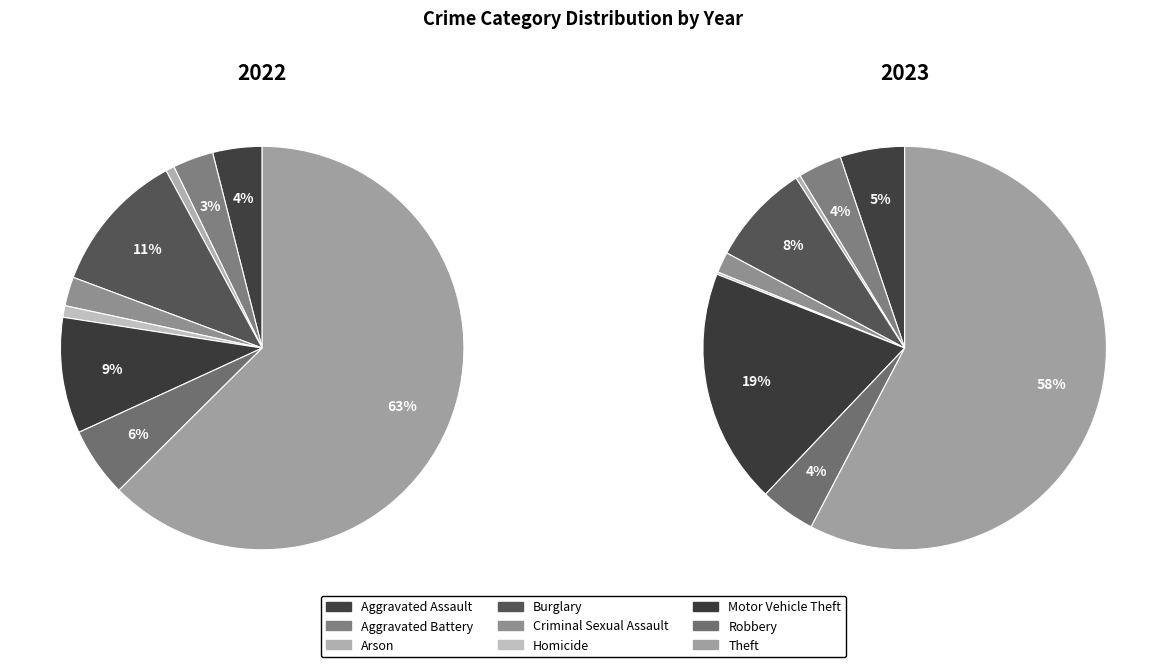

Count the number of slices in the pie.

9